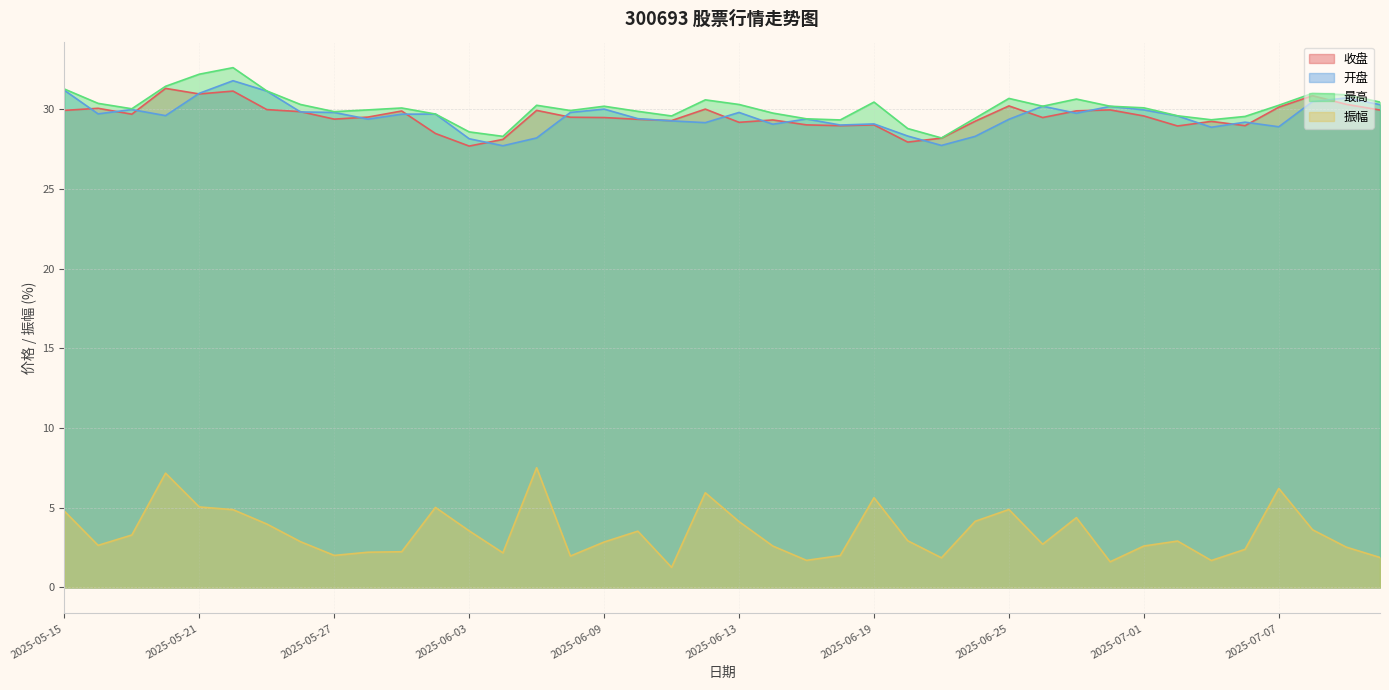

Reading right to left, transcribe all the data shown in this chart.

收盘: 2025-07-10=29.9	2025-07-09=30.3	2025-07-08=30.9	2025-07-07=30.1	2025-07-04=29.0	2025-07-03=29.2	2025-07-02=28.9	2025-07-01=29.6	2025-06-30=30.0	2025-06-27=29.9	2025-06-26=29.5	2025-06-25=30.2	2025-06-24=29.2	2025-06-23=28.2	2025-06-20=27.9	2025-06-19=29.0	2025-06-18=29.0	2025-06-17=29.0	2025-06-16=29.3	2025-06-13=29.2	2025-06-12=30.0	2025-06-11=29.3	2025-06-10=29.4	2025-06-09=29.5	2025-06-06=29.5	2025-06-05=29.9	2025-06-04=28.1	2025-06-03=27.7	2025-05-30=28.5	2025-05-29=29.9	2025-05-28=29.5	2025-05-27=29.4	2025-05-26=29.9	2025-05-23=30.0	2025-05-22=31.1	2025-05-21=31.0	2025-05-20=31.3	2025-05-19=29.7	2025-05-16=30.1	2025-05-15=29.9
开盘: 2025-07-10=30.3	2025-07-09=30.7	2025-07-08=30.5	2025-07-07=28.9	2025-07-04=29.2	2025-07-03=28.9	2025-07-02=29.6	2025-07-01=30.0	2025-06-30=30.2	2025-06-27=29.8	2025-06-26=30.2	2025-06-25=29.4	2025-06-24=28.3	2025-06-23=27.7	2025-06-20=28.3	2025-06-19=29.1	2025-06-18=29.0	2025-06-17=29.4	2025-06-16=29.1	2025-06-13=29.8	2025-06-12=29.2	2025-06-11=29.3	2025-06-10=29.4	2025-06-09=30.0	2025-06-06=29.8	2025-06-05=28.2	2025-06-04=27.7	2025-06-03=28.1	2025-05-30=29.7	2025-05-29=29.7	2025-05-28=29.4	2025-05-27=29.8	2025-05-26=29.8	2025-05-23=31.1	2025-05-22=31.8	2025-05-21=31.0	2025-05-20=29.6	2025-05-19=30.0	2025-05-16=29.7	2025-05-15=31.2
最高: 2025-07-10=30.4	2025-07-09=30.9	2025-07-08=31.0	2025-07-07=30.2	2025-07-04=29.6	2025-07-03=29.3	2025-07-02=29.6	2025-07-01=30.1	2025-06-30=30.2	2025-06-27=30.6	2025-06-26=30.2	2025-06-25=30.7	2025-06-24=29.4	2025-06-23=28.2	2025-06-20=28.8	2025-06-19=30.4	2025-06-18=29.3	2025-06-17=29.4	2025-06-16=29.8	2025-06-13=30.3	2025-06-12=30.6	2025-06-11=29.6	2025-06-10=29.9	2025-06-09=30.2	2025-06-06=29.9	2025-06-05=30.2	2025-06-04=28.3	2025-06-03=28.6	2025-05-30=29.7	2025-05-29=30.1	2025-05-28=30.0	2025-05-27=29.9	2025-05-26=30.3	2025-05-23=31.1	2025-05-22=32.6	2025-05-21=32.2	2025-05-20=31.4	2025-05-19=30.0	2025-05-16=30.4	2025-05-15=31.3
振幅: 2025-07-10=1.9	2025-07-09=2.5	2025-07-08=3.6	2025-07-07=6.2	2025-07-04=2.4	2025-07-03=1.7	2025-07-02=2.9	2025-07-01=2.6	2025-06-30=1.6	2025-06-27=4.4	2025-06-26=2.7	2025-06-25=4.9	2025-06-24=4.2	2025-06-23=1.9	2025-06-20=2.9	2025-06-19=5.6	2025-06-18=2.0	2025-06-17=1.7	2025-06-16=2.6	2025-06-13=4.1	2025-06-12=5.9	2025-06-11=1.3	2025-06-10=3.5	2025-06-09=2.9	2025-06-06=2.0	2025-06-05=7.5	2025-06-04=2.2	2025-06-03=3.5	2025-05-30=5.0	2025-05-29=2.2	2025-05-28=2.2	2025-05-27=2.0	2025-05-26=2.9	2025-05-23=4.0	2025-05-22=4.9	2025-05-21=5.0	2025-05-20=7.2	2025-05-19=3.3	2025-05-16=2.6	2025-05-15=4.8